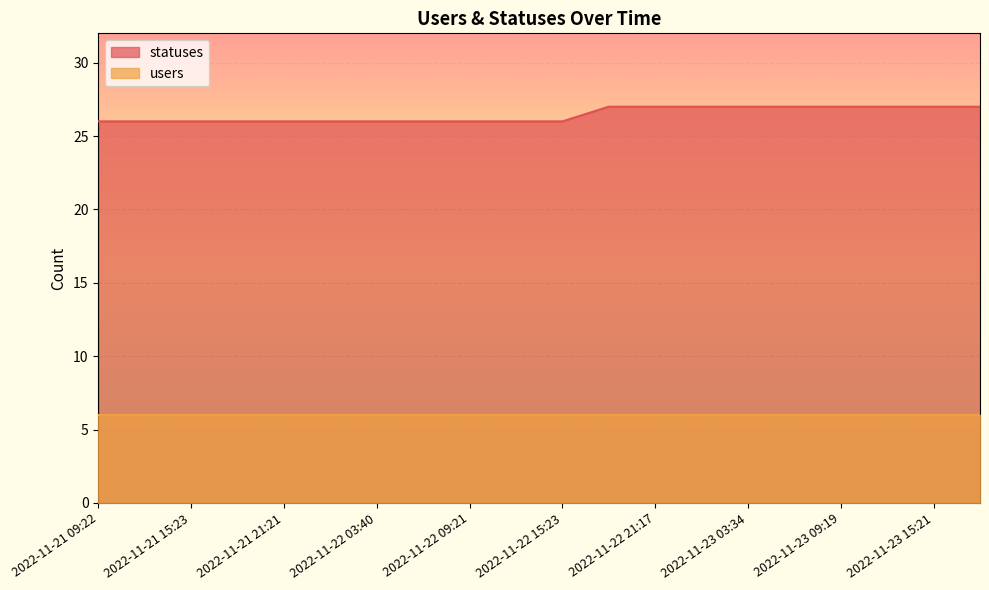

True or false: the data has more than 2 interior local peaks.

False